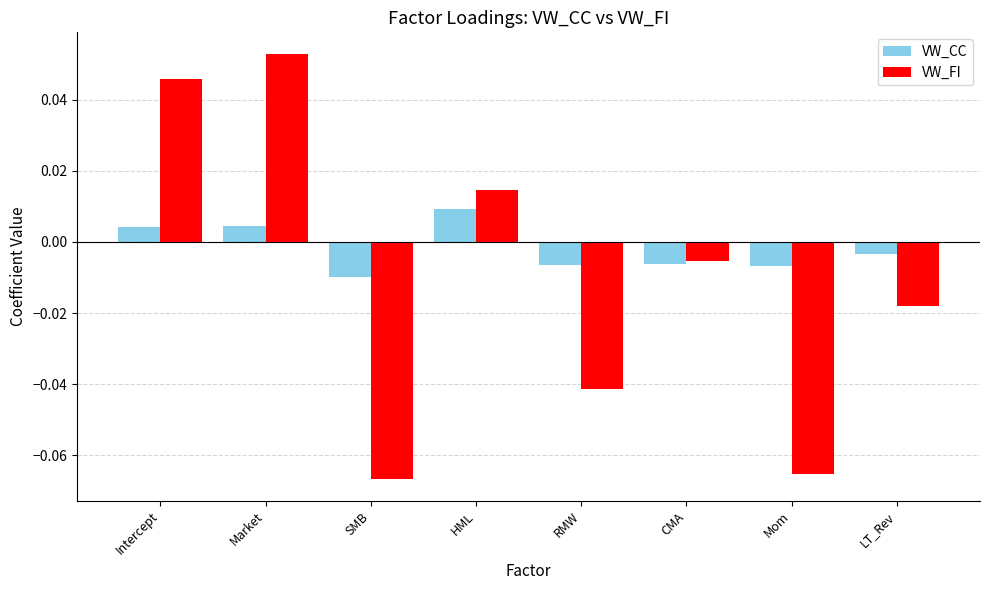

How many groups of bars are there?

8